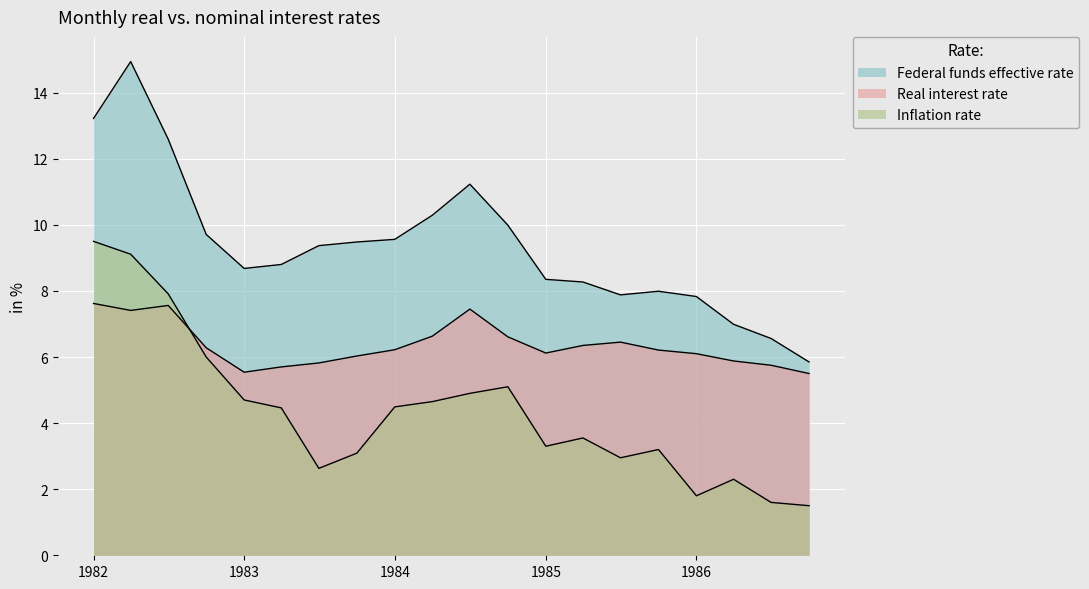

Count the number of categories in the chart.

20